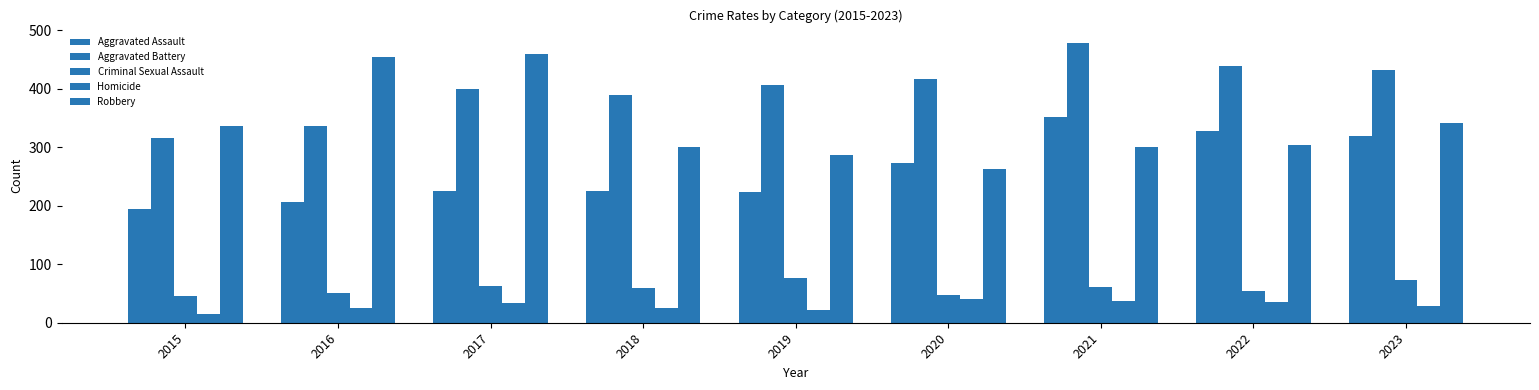

The Criminal Sexual Assault series shows 61 at 2021. True or false?

True